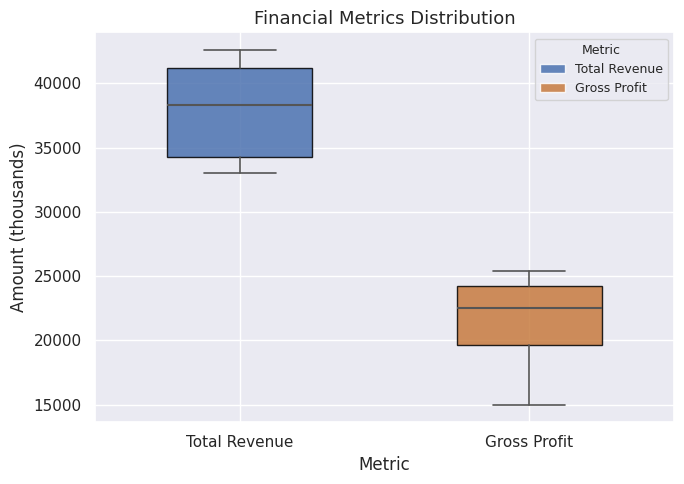

Reading left to right, transcribe this box plot: for each box, give where its median line is, the range the box spans, and where its two whiskers end, as read against the y-axis. The values are not printed on the chart, so give them approximately, as read against the axis.

Total Revenue: median 38500, box 34500 to 41000, whiskers 33000 to 42500
Gross Profit: median 22500, box 19500 to 24500, whiskers 15000 to 25500